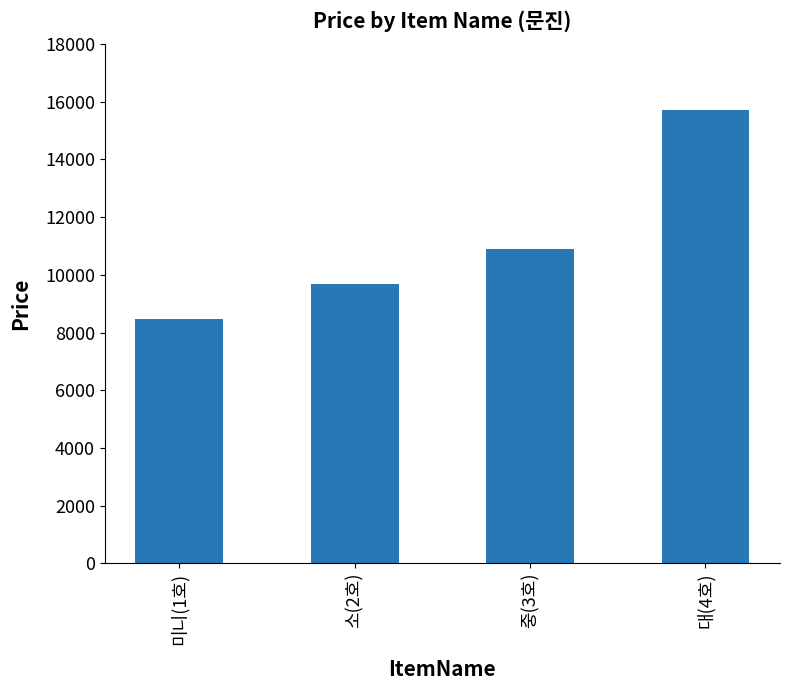

What is the value of the 3rd bar from the left?

10890